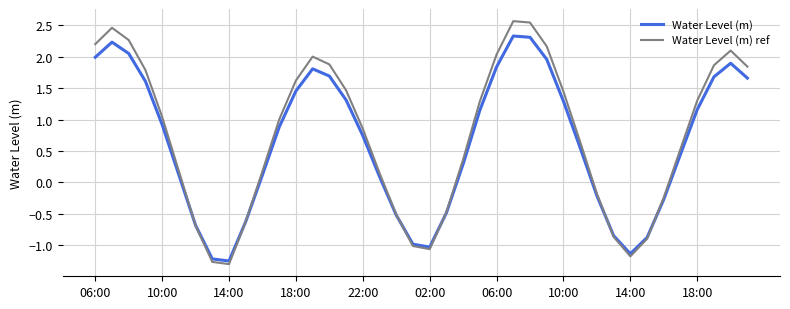

What is the highest value of the Water Level (m) ref series?

2.6